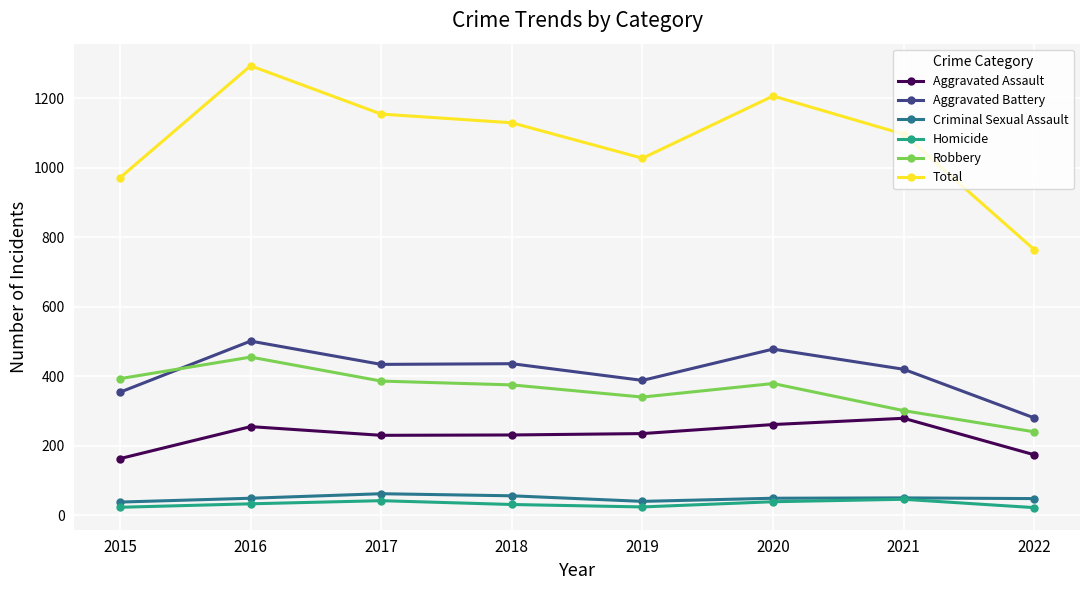

True or false: Total and Homicide cross at least once.

False